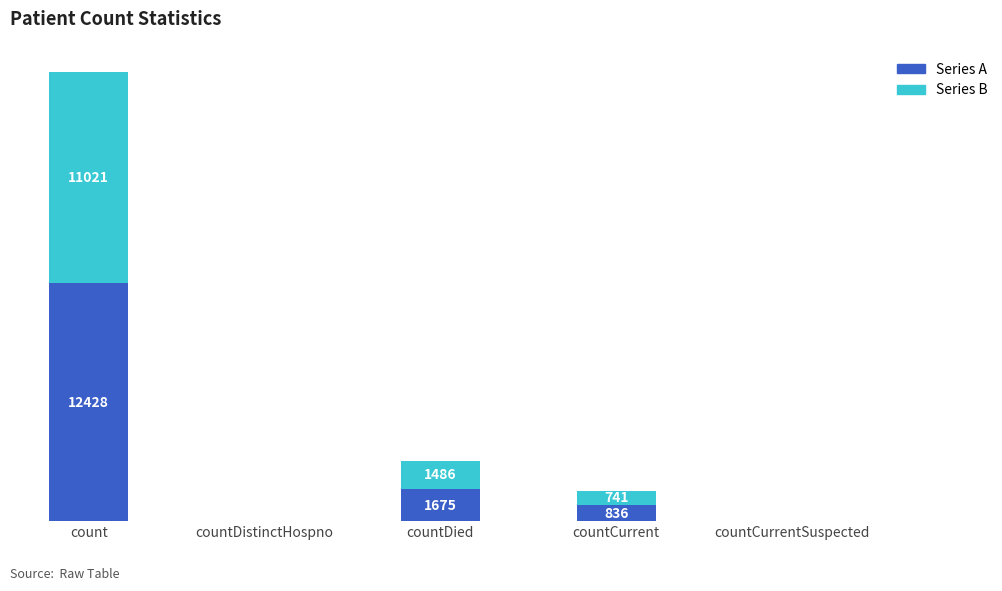

At which label does Series A reach its peak?

count